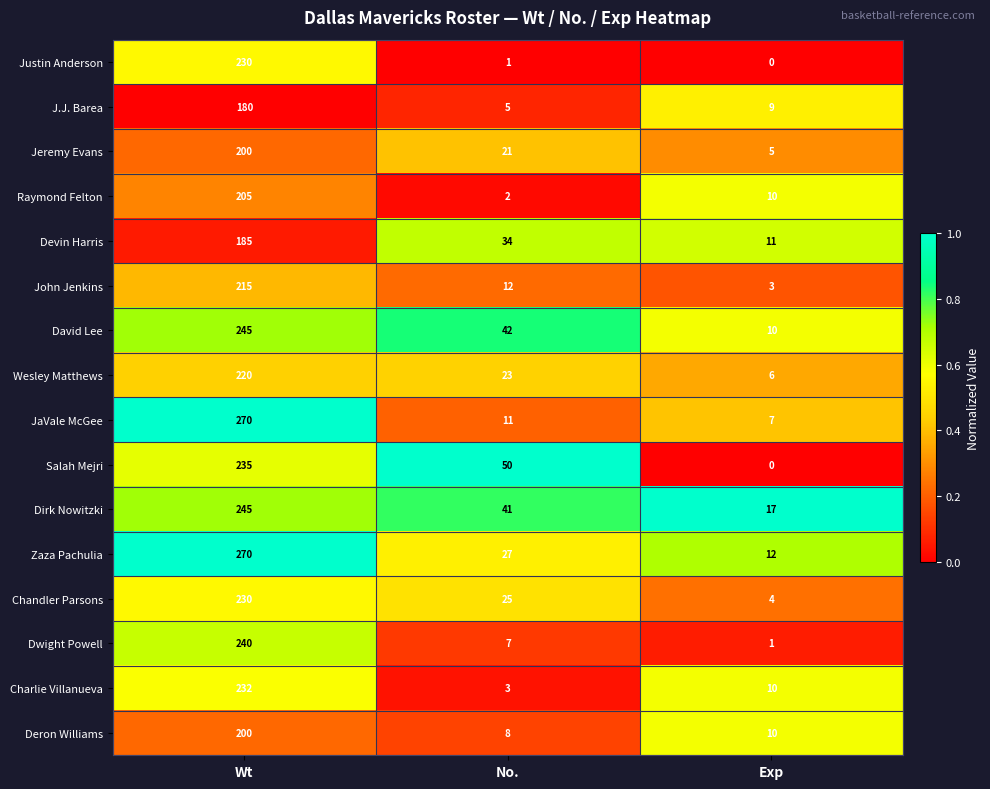

What is the difference between the Deron Williams values at Exp and Wt?

190